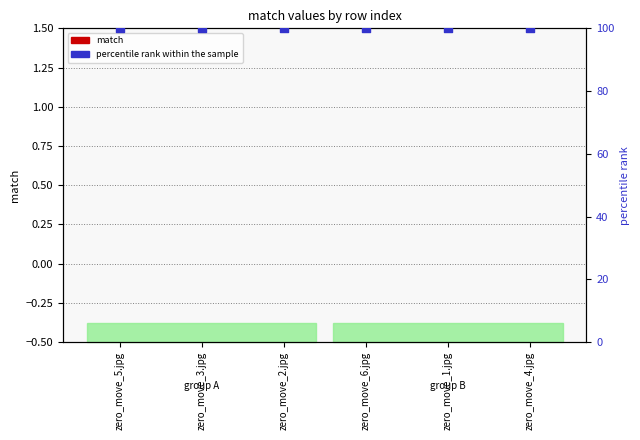

Which series contains the lowest Y value?

match